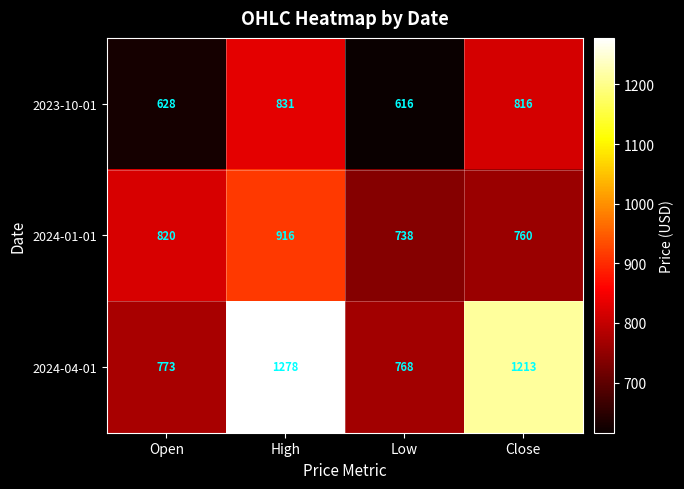

What is the sum of all 2024-04-01 values?

4032